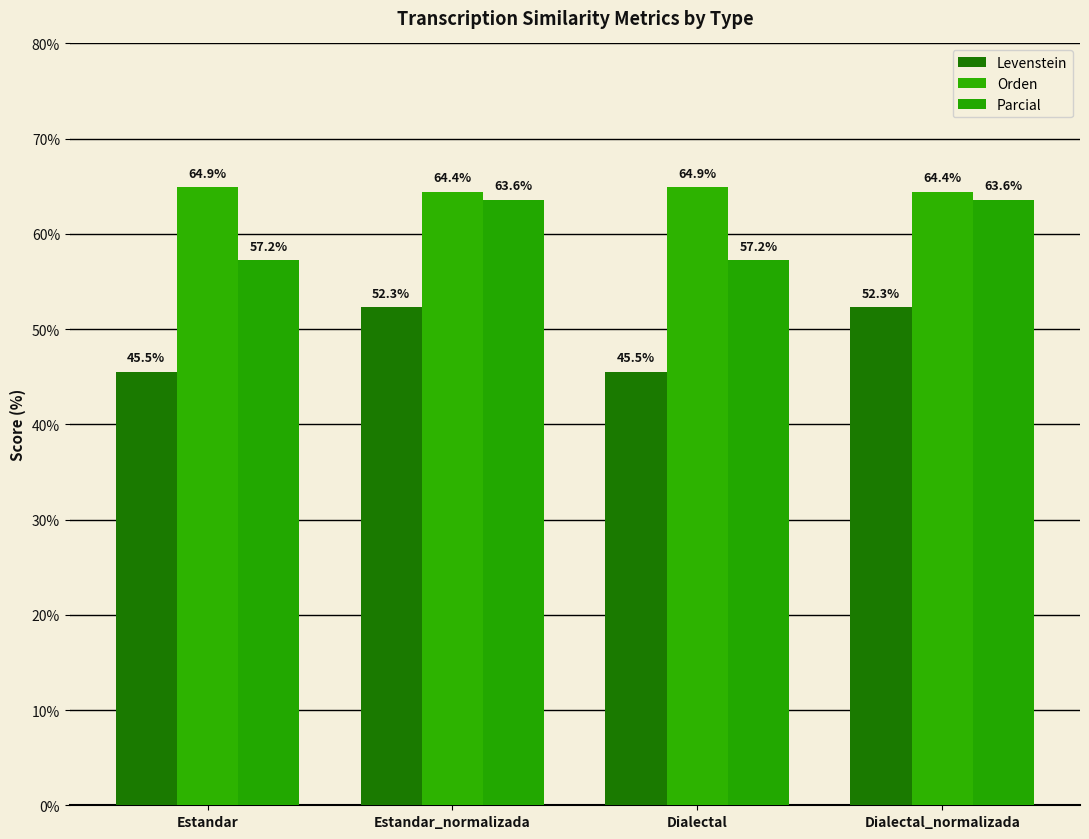

What is the spread (max minus min) of values at Dialectal?

19.4